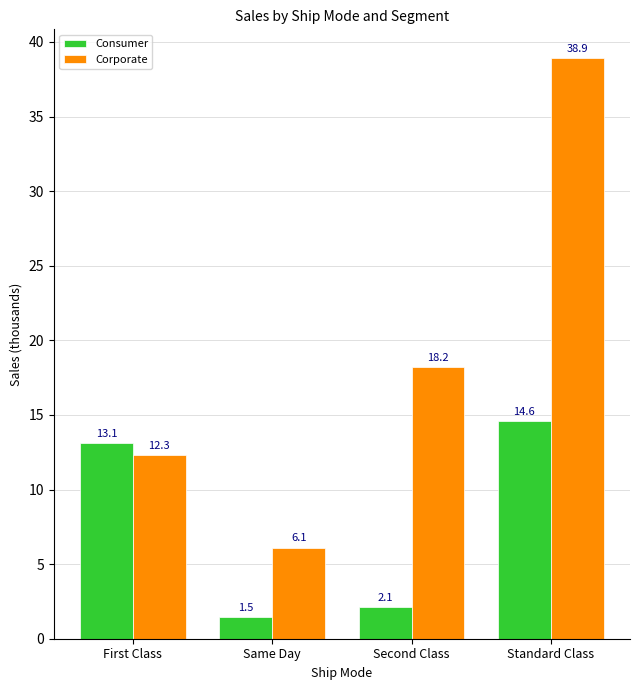

What is the label of the 3rd bar from the right?

Same Day